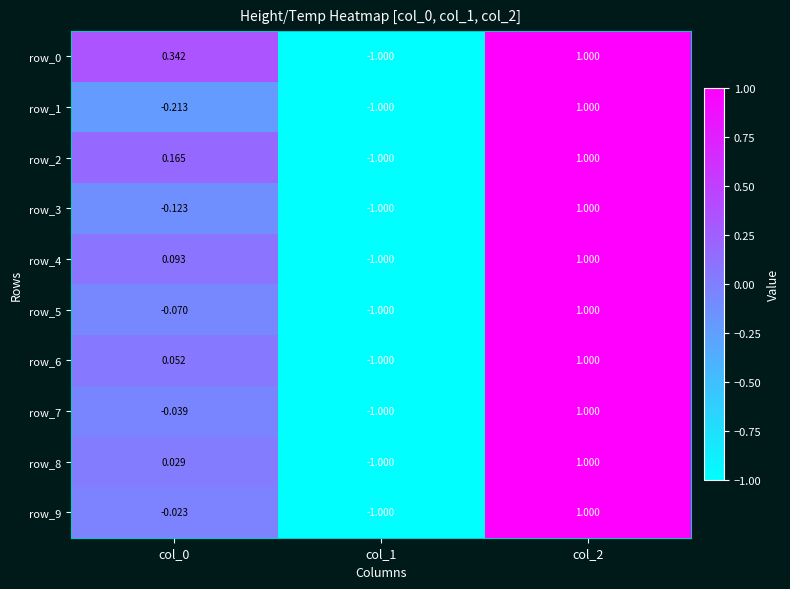

Where does the row_0 series first go above 0?

col_0